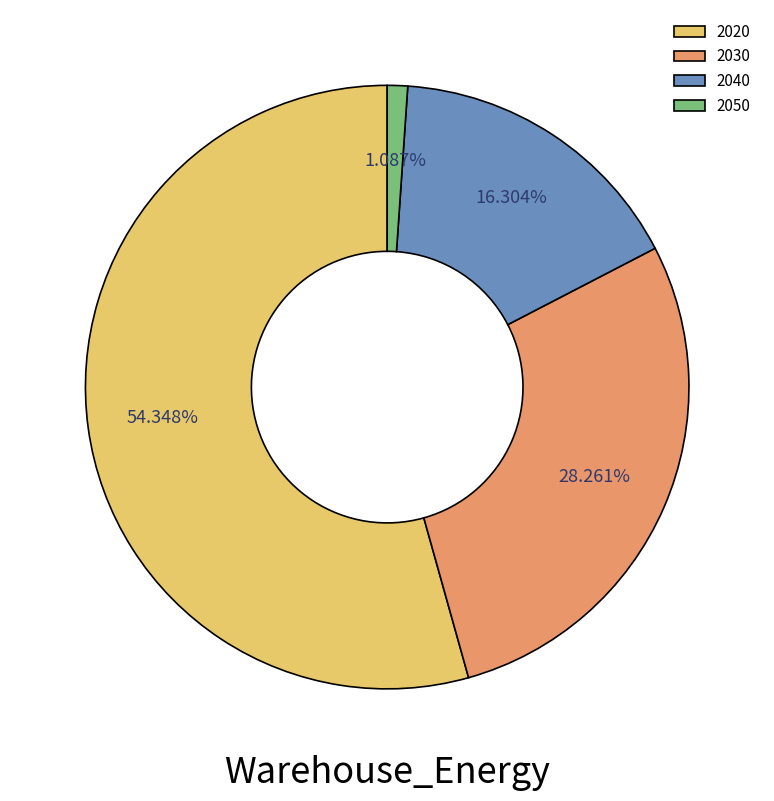

Rank the categories by value from highest to lowest.

2020, 2030, 2040, 2050